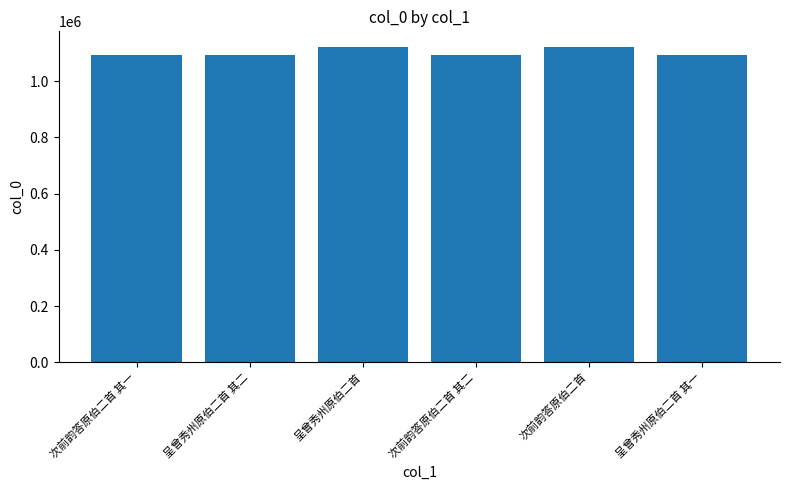

What is the difference between the values at 次前韵答原伯二首 其一 and 次前韵答原伯二首?

28903